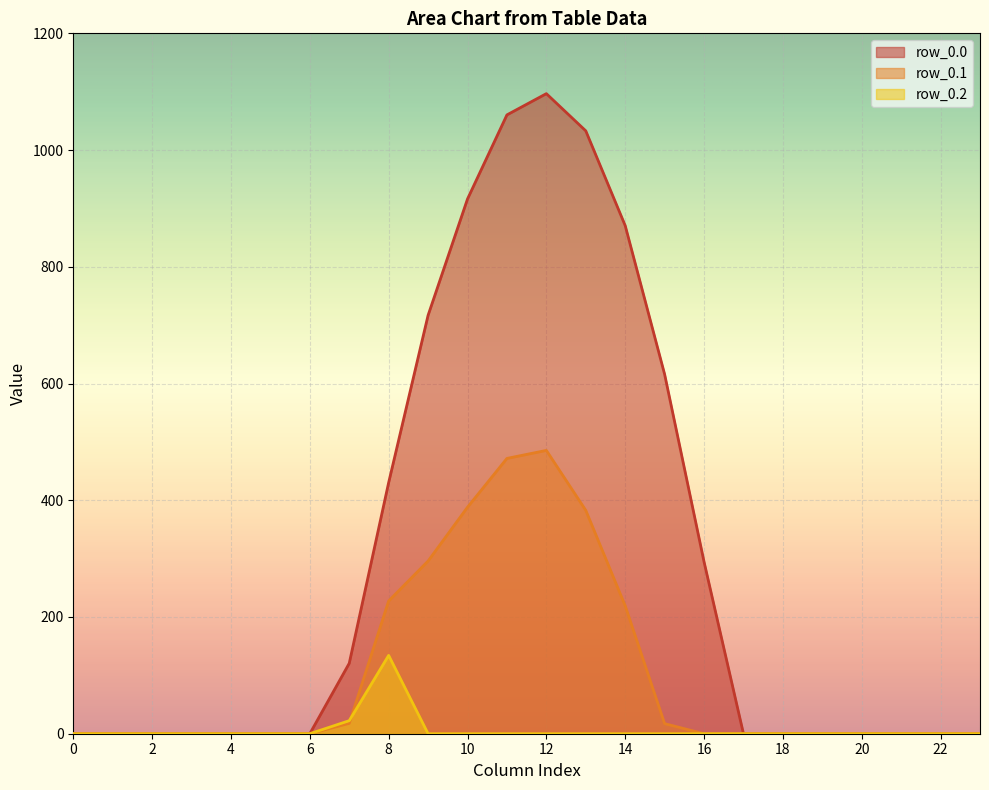

What is the sum of all row_0.2 values?

156.5